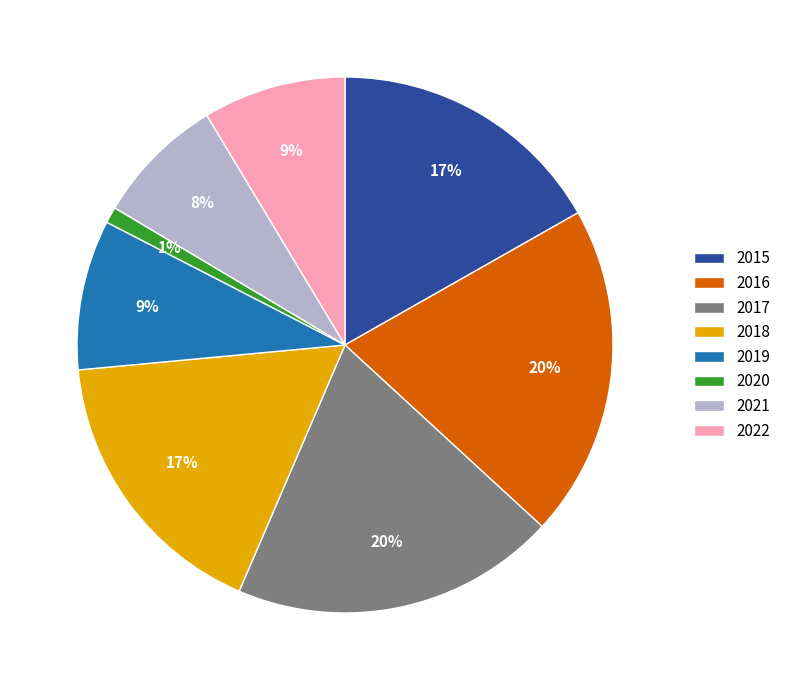

To the nearest percent, what is the average slice percentage?

12%